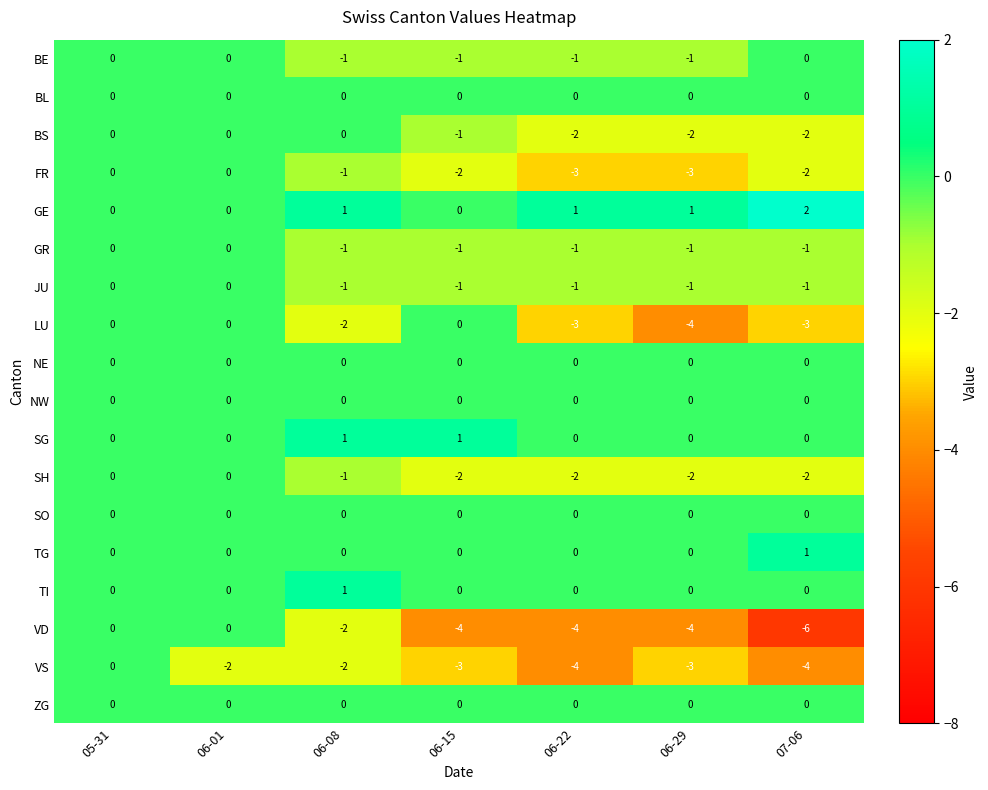

Which series has the largest total across all categories?

GE